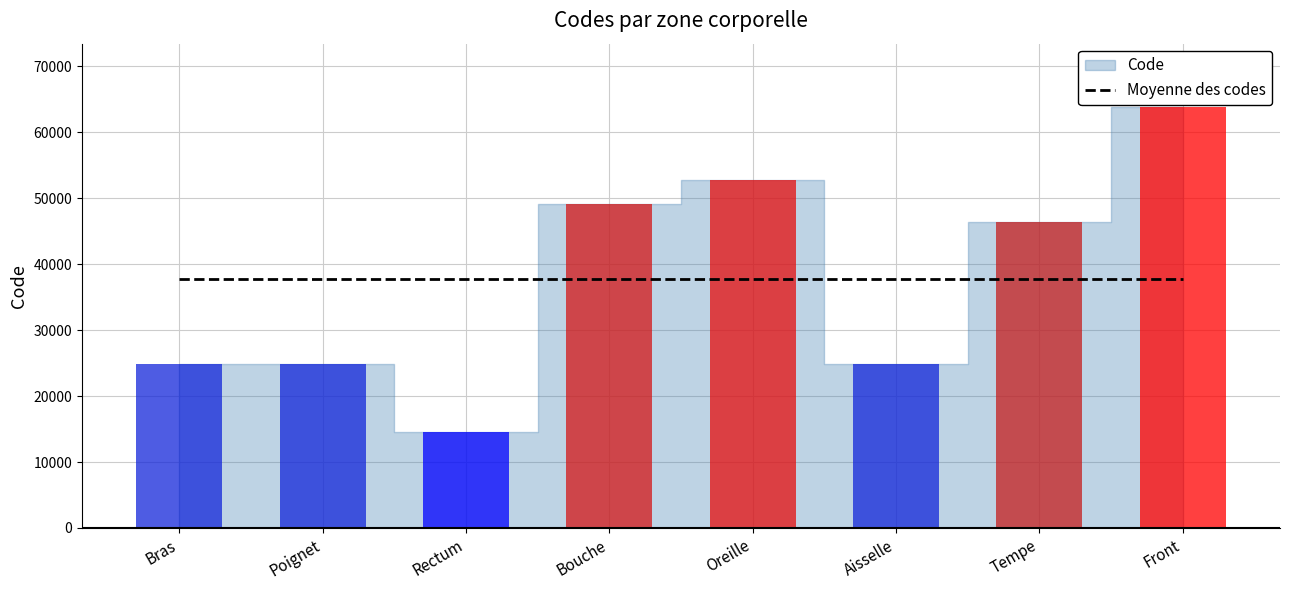

What value does the data have at Front, to the nearest 10?

63860